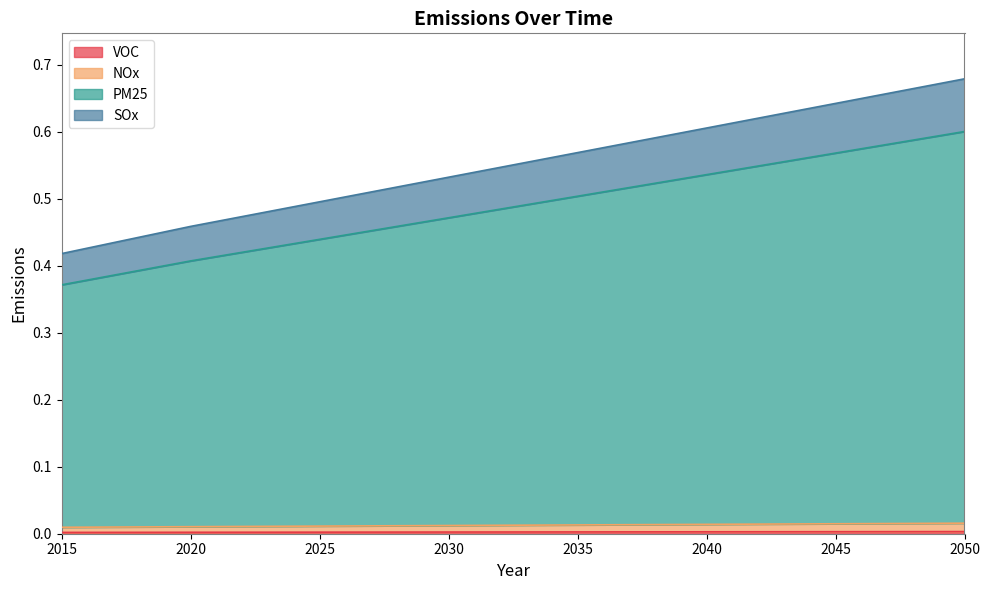

What is the minimum value for PM25?

0.4